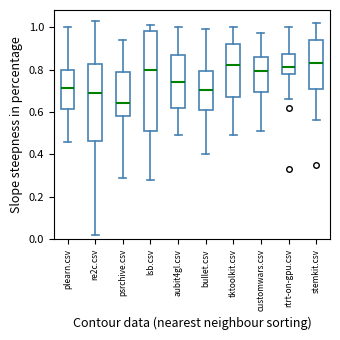

Reading left to right, transcribe this box plot: for each box, give where its median line is, the range the box spans, and where its two whiskers end, as read against the y-axis. The values are not printed on the chart, so give them approximately, as read against the axis.

plearn.csv: median 0.72, box 0.62 to 0.80, whiskers 0.46 to 1.00
re2c.csv: median 0.70, box 0.46 to 0.82, whiskers 0.02 to 1.04
psrchive.csv: median 0.64, box 0.58 to 0.80, whiskers 0.30 to 0.94
lsb.csv: median 0.80, box 0.52 to 0.98, whiskers 0.28 to 1.02
aubit4gl.csv: median 0.74, box 0.62 to 0.86, whiskers 0.50 to 1.00
bullet.csv: median 0.70, box 0.62 to 0.80, whiskers 0.40 to 1.00
tktoolkit.csv: median 0.82, box 0.68 to 0.92, whiskers 0.50 to 1.00
customwars.csv: median 0.80, box 0.70 to 0.86, whiskers 0.52 to 0.98
rtrt-on-gpu.csv: median 0.82, box 0.78 to 0.88, whiskers 0.66 to 1.00
stemkit.csv: median 0.84, box 0.70 to 0.94, whiskers 0.56 to 1.02